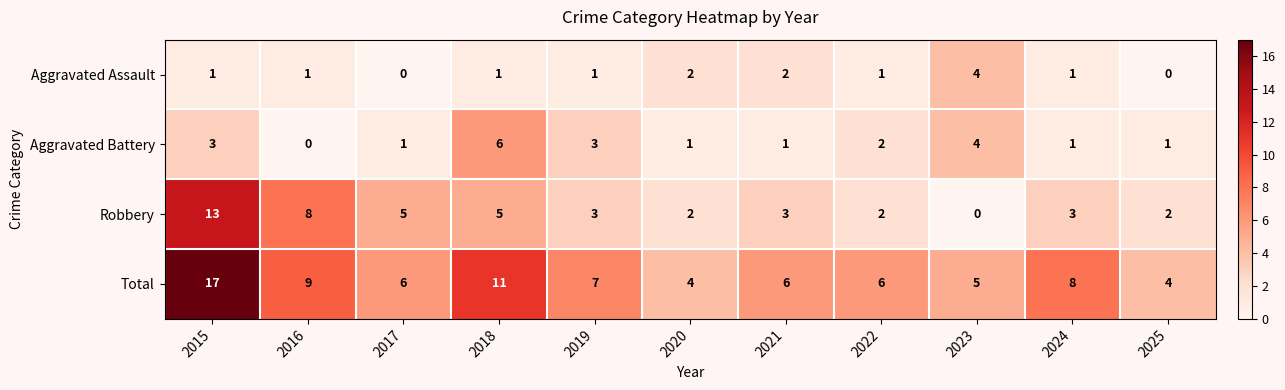

Is it true that Aggravated Battery equals 1 at 2021?

True